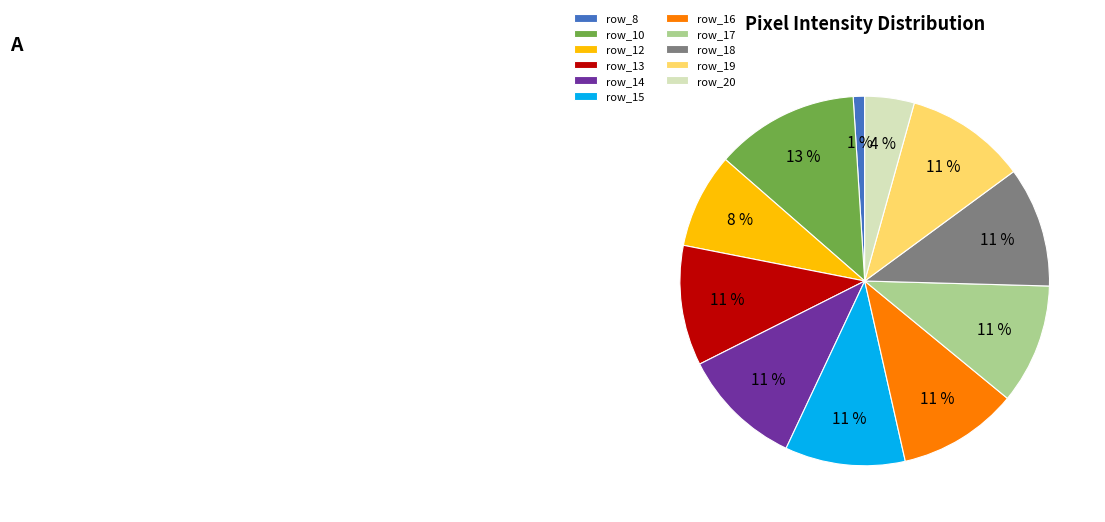

Count the number of slices in the pie.

11